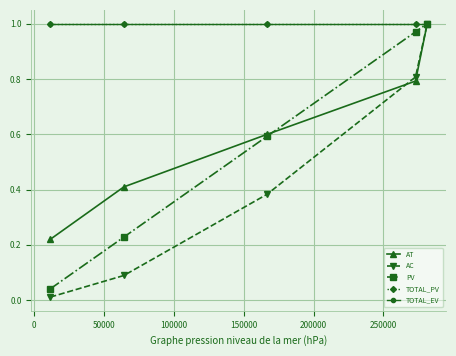

Is this an area chart (filled region under the line)?

No